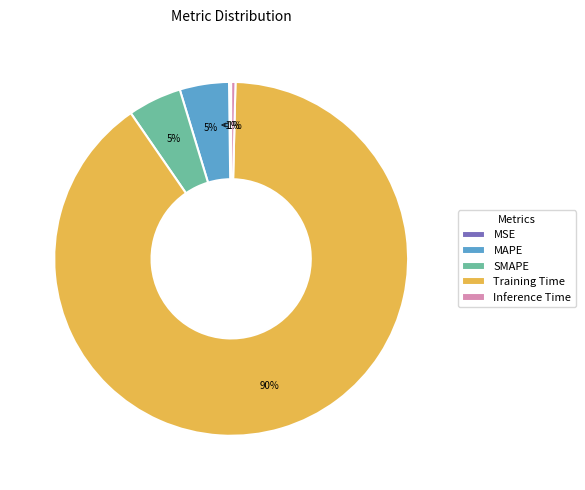

Which has a higher value, Inference Time or SMAPE?

SMAPE